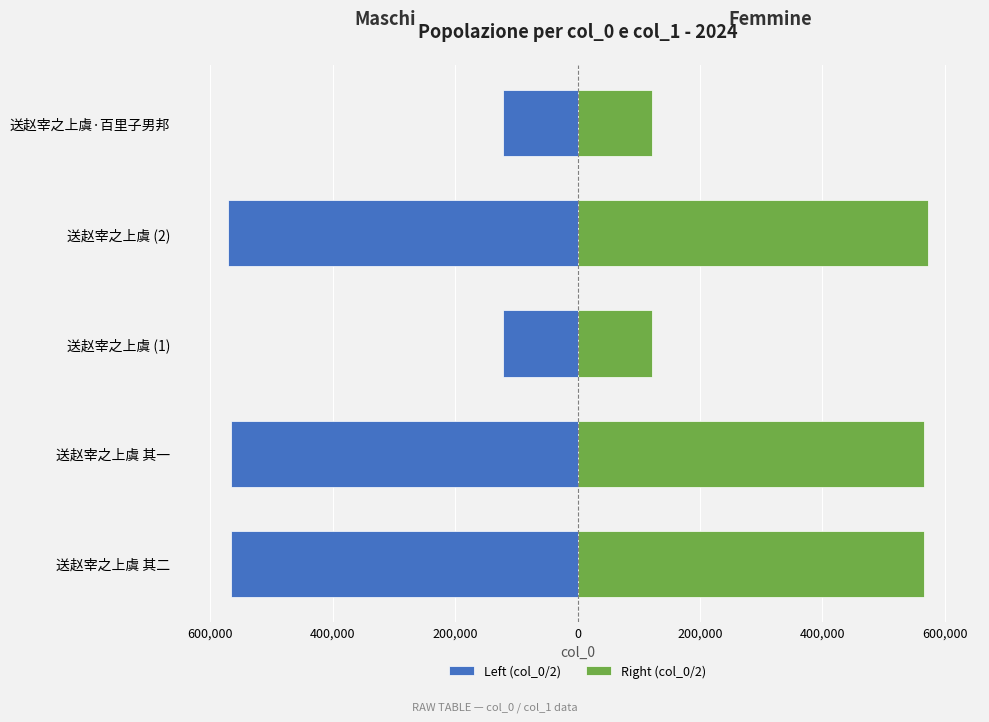

Reading right to left, extract all data points from this chart.

Left (col_0/2): -121785	-571787	-121742	-566420	-566419
Right (col_0/2): 121785	571788	121743	566420	566420